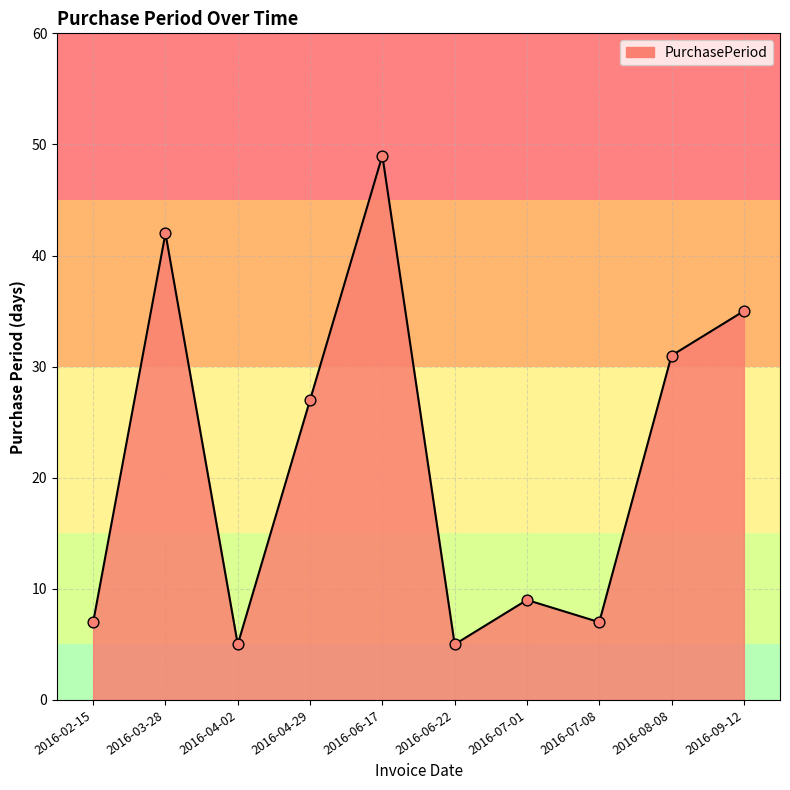

Which has a higher value, 2016-06-17 or 2016-07-01?

2016-06-17